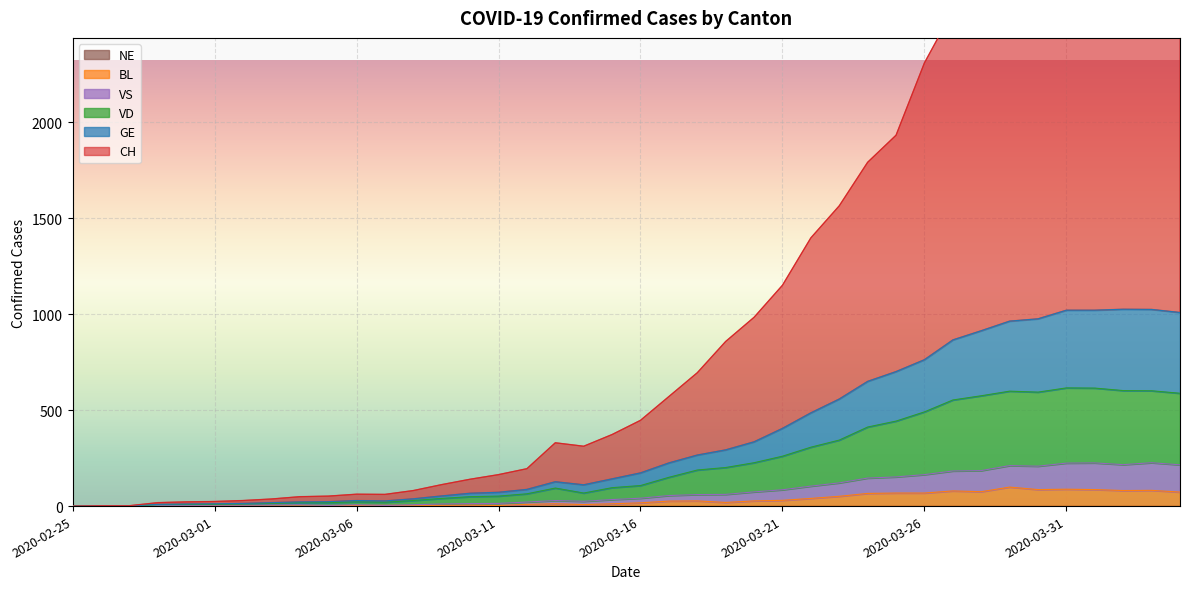

Which series has the widest spread of values?

CH